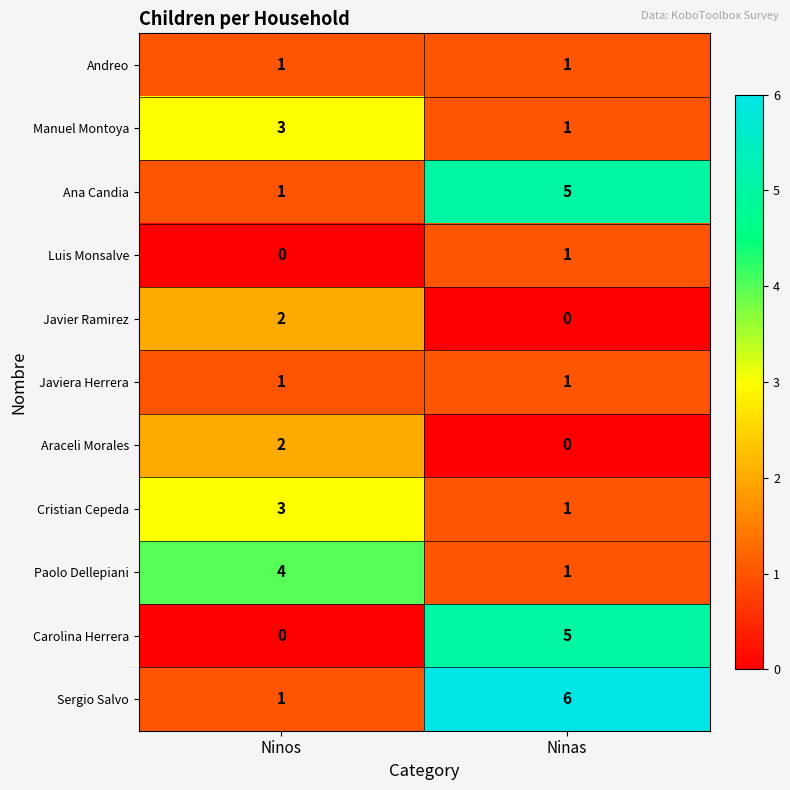

The Javier Ramirez series shows 2 at Ninos. True or false?

True